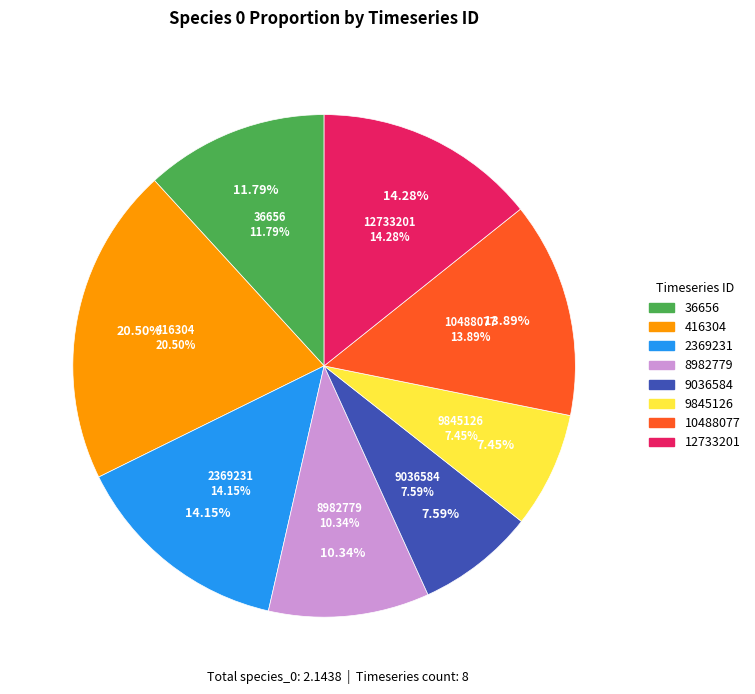

To the nearest percent, what is the combined percentage of 416304 and 10488077?

34%